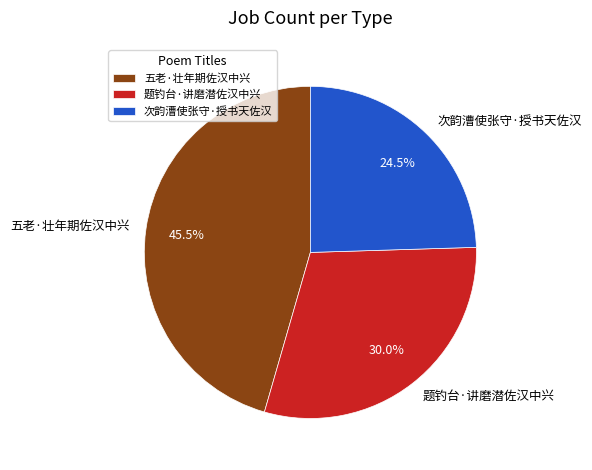

Rank the categories by value from lowest to highest.

次韵漕使张守·授书天佐汉, 题钓台·讲磨潜佐汉中兴, 五老·壮年期佐汉中兴